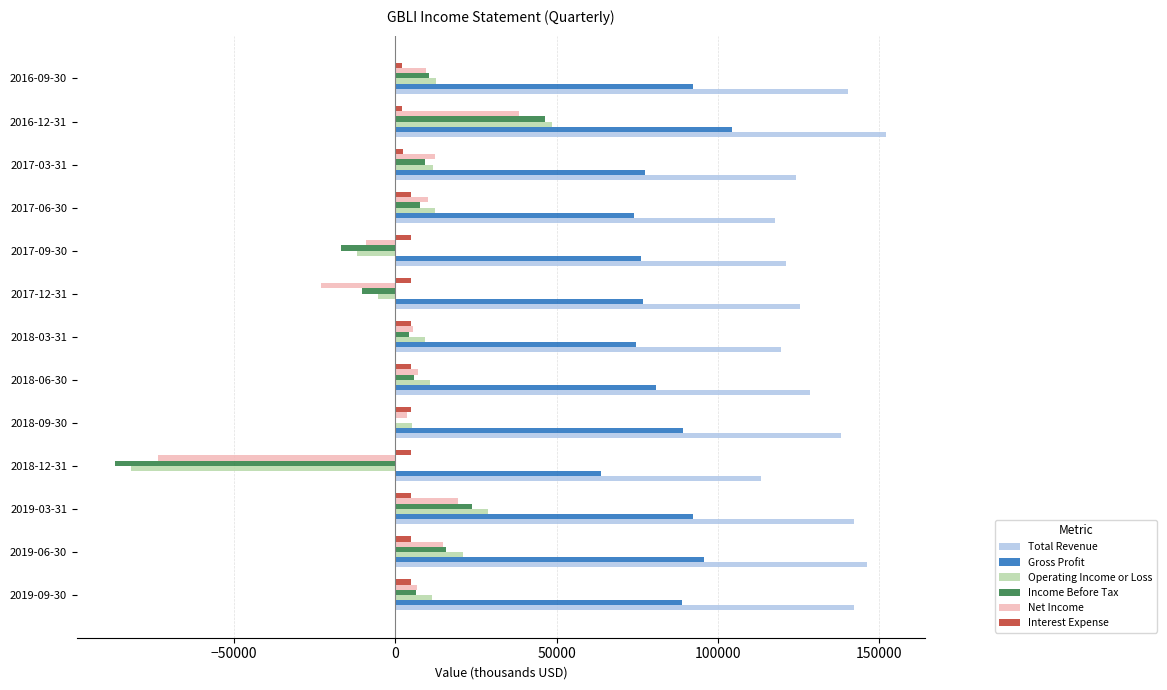

Which series changed the most between 2019-09-30 and 2017-12-31?

Net Income